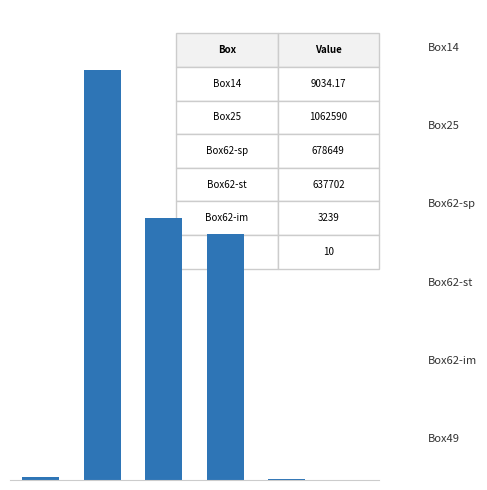

Are the bars grouped side by side (vs. stacked)?

No